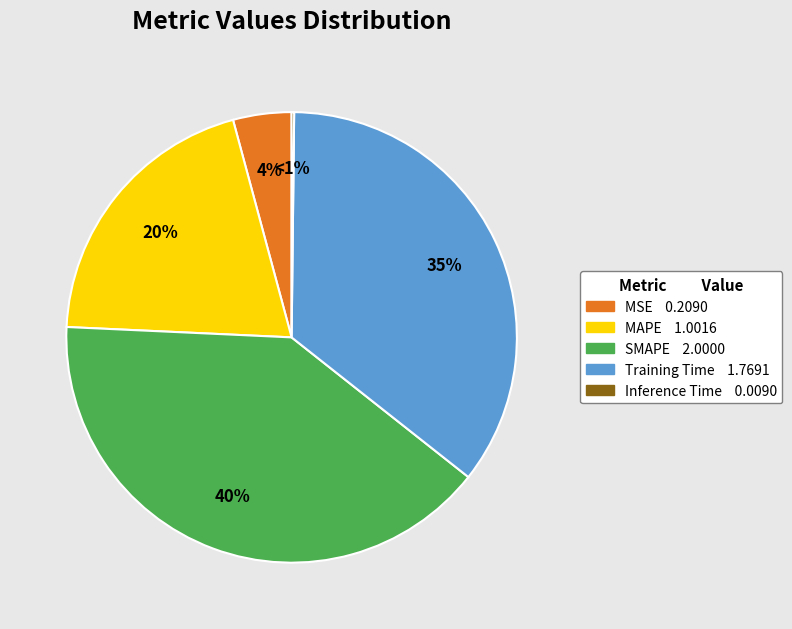

Count the number of slices in the pie.

5